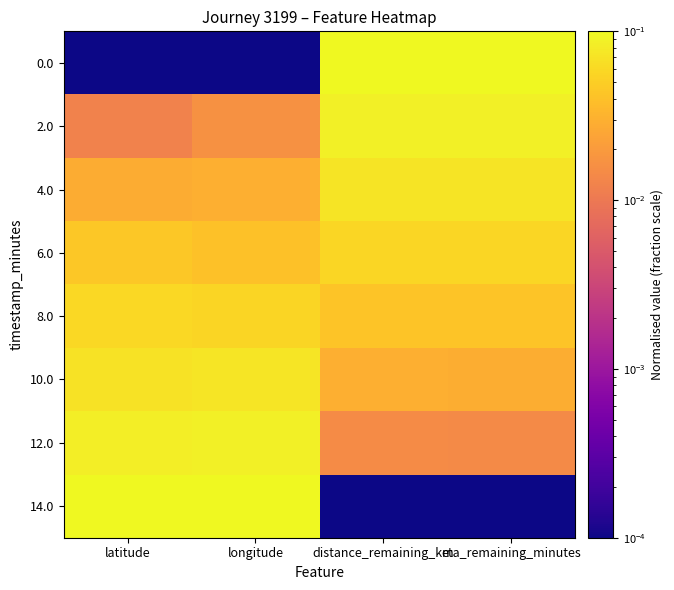

What is the total value across all series at distance_remaining_km?

0.4